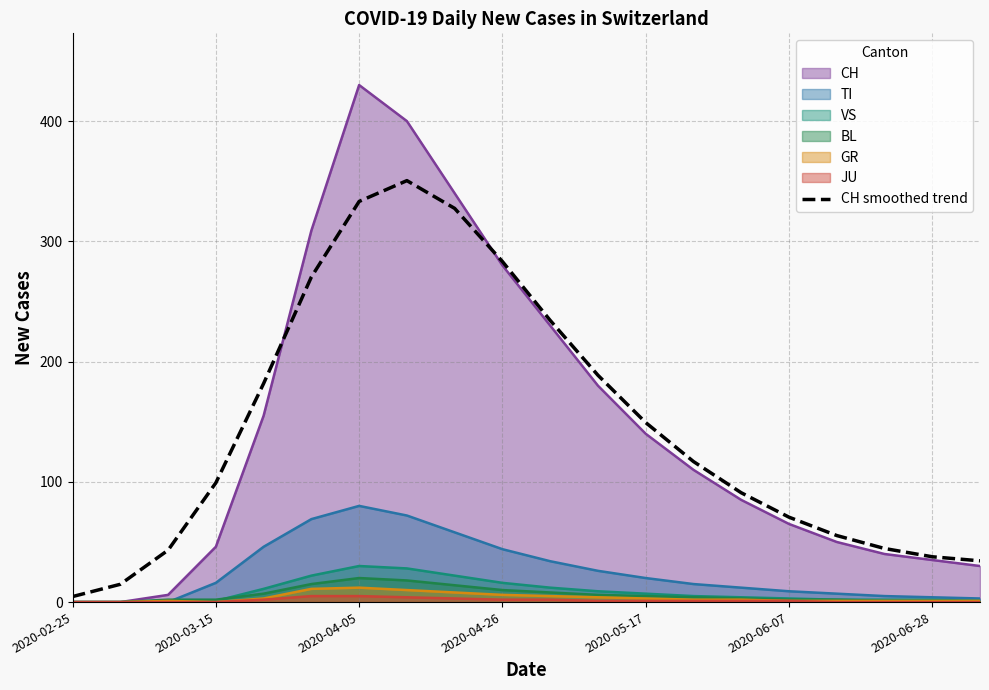

What is the value of the 5th point from the left?

181.8